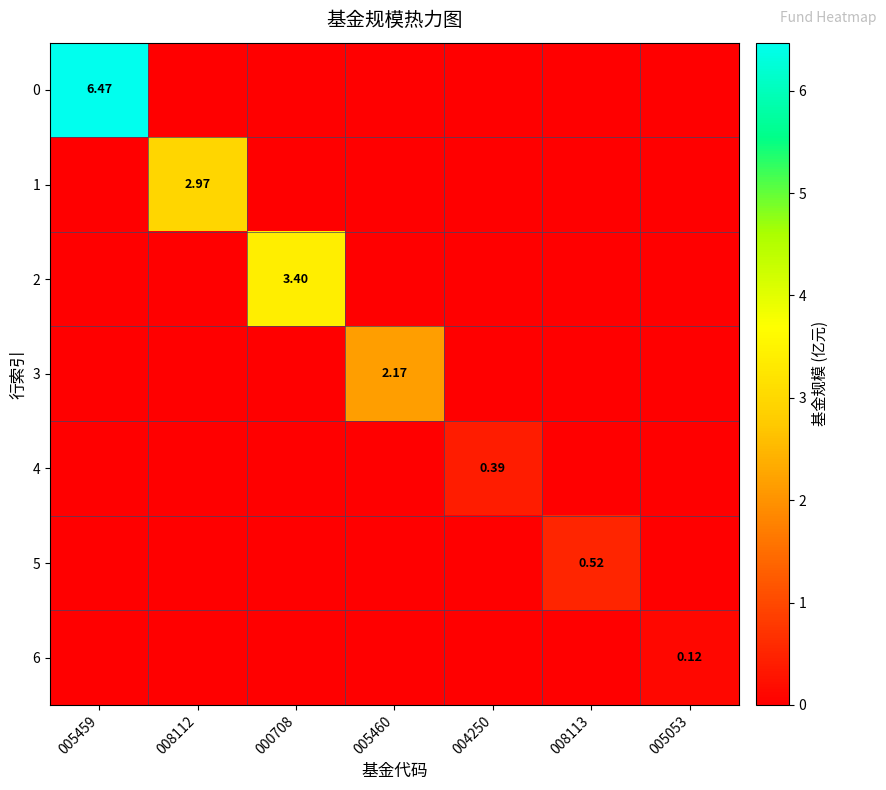

Rank the series by their maximum value, from lowest to highest.

6, 4, 5, 3, 1, 2, 0